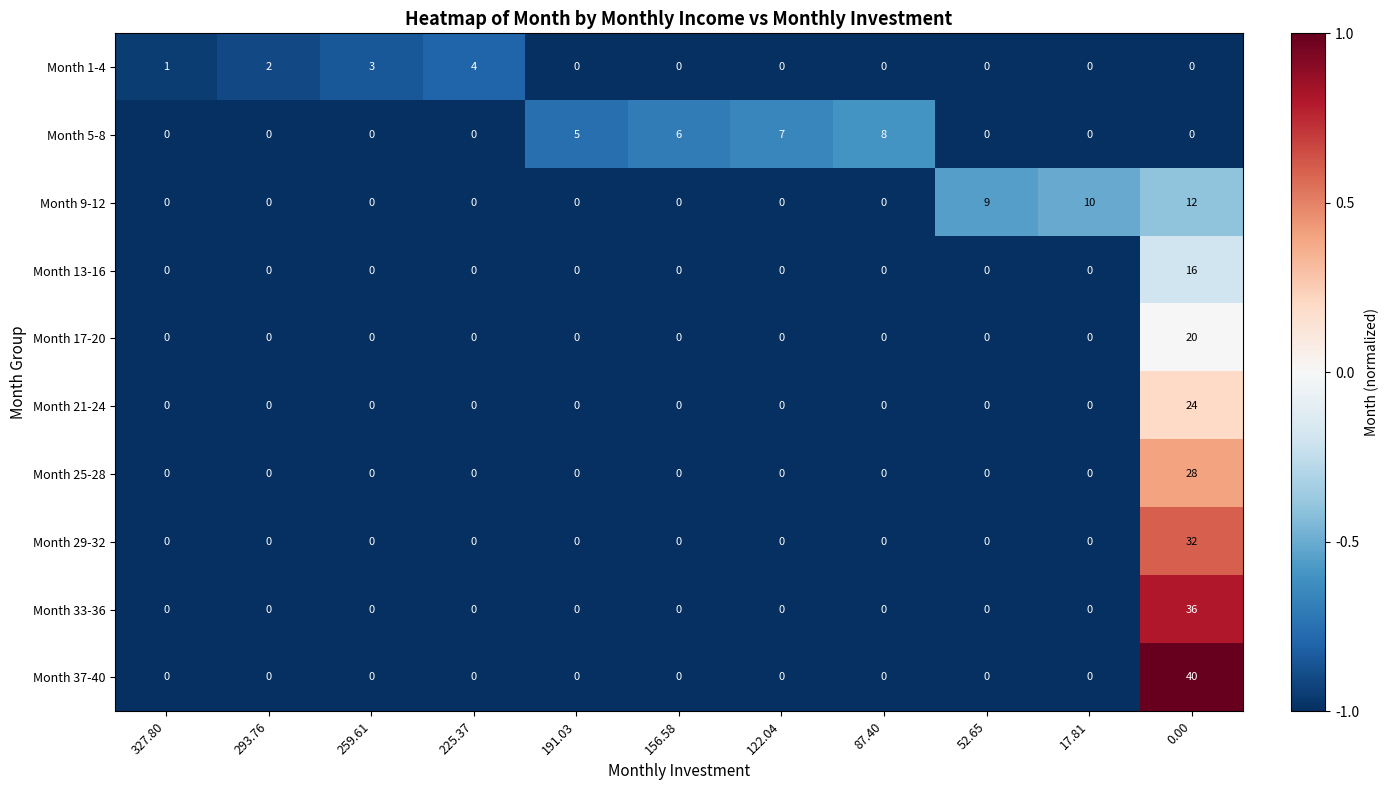

Which series has the widest spread of values?

Month 37-40